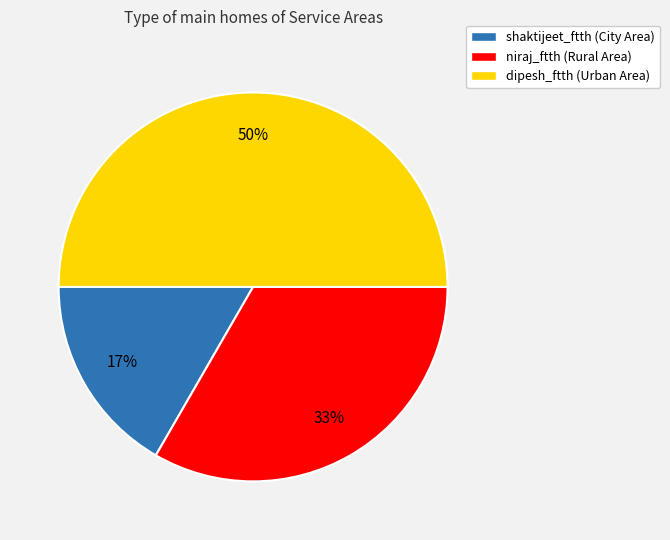

True or false: dipesh_ftth accounts for 50% of the total.

True